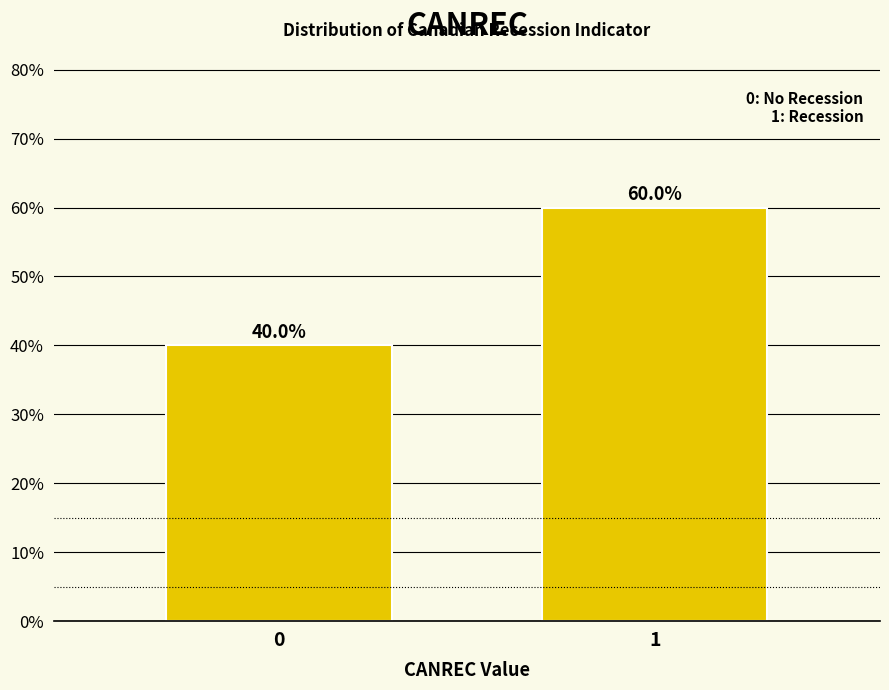

Reading left to right, what are all the values shown in this chart?

40	60